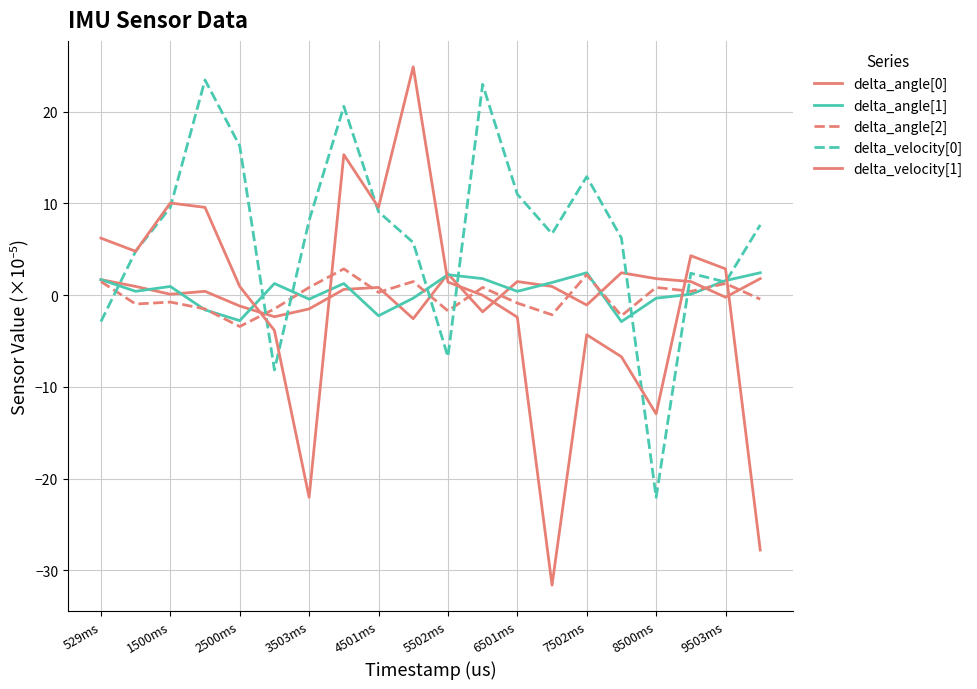

How many lines are shown in the chart?

5